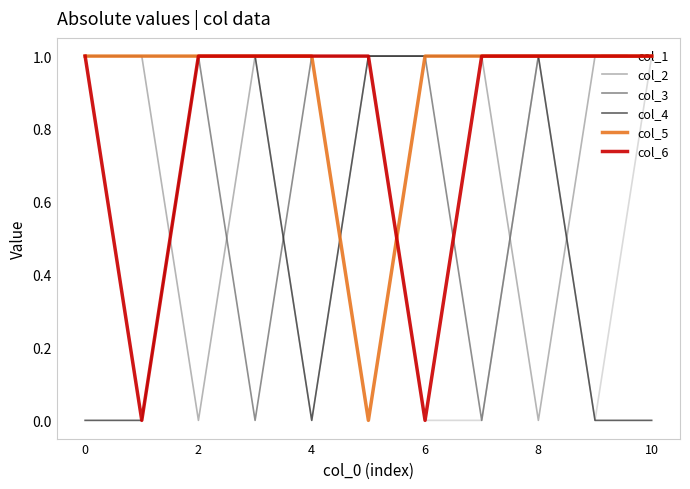

How many col_4 values are between 0 and 1?

11